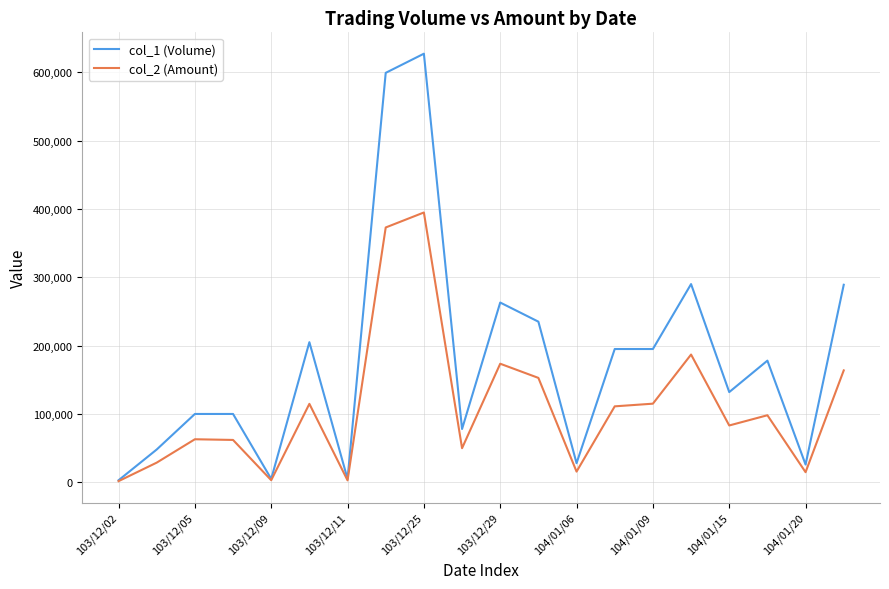

List the series in order of their overall mean, highest first.

col_1 (Volume), col_2 (Amount)